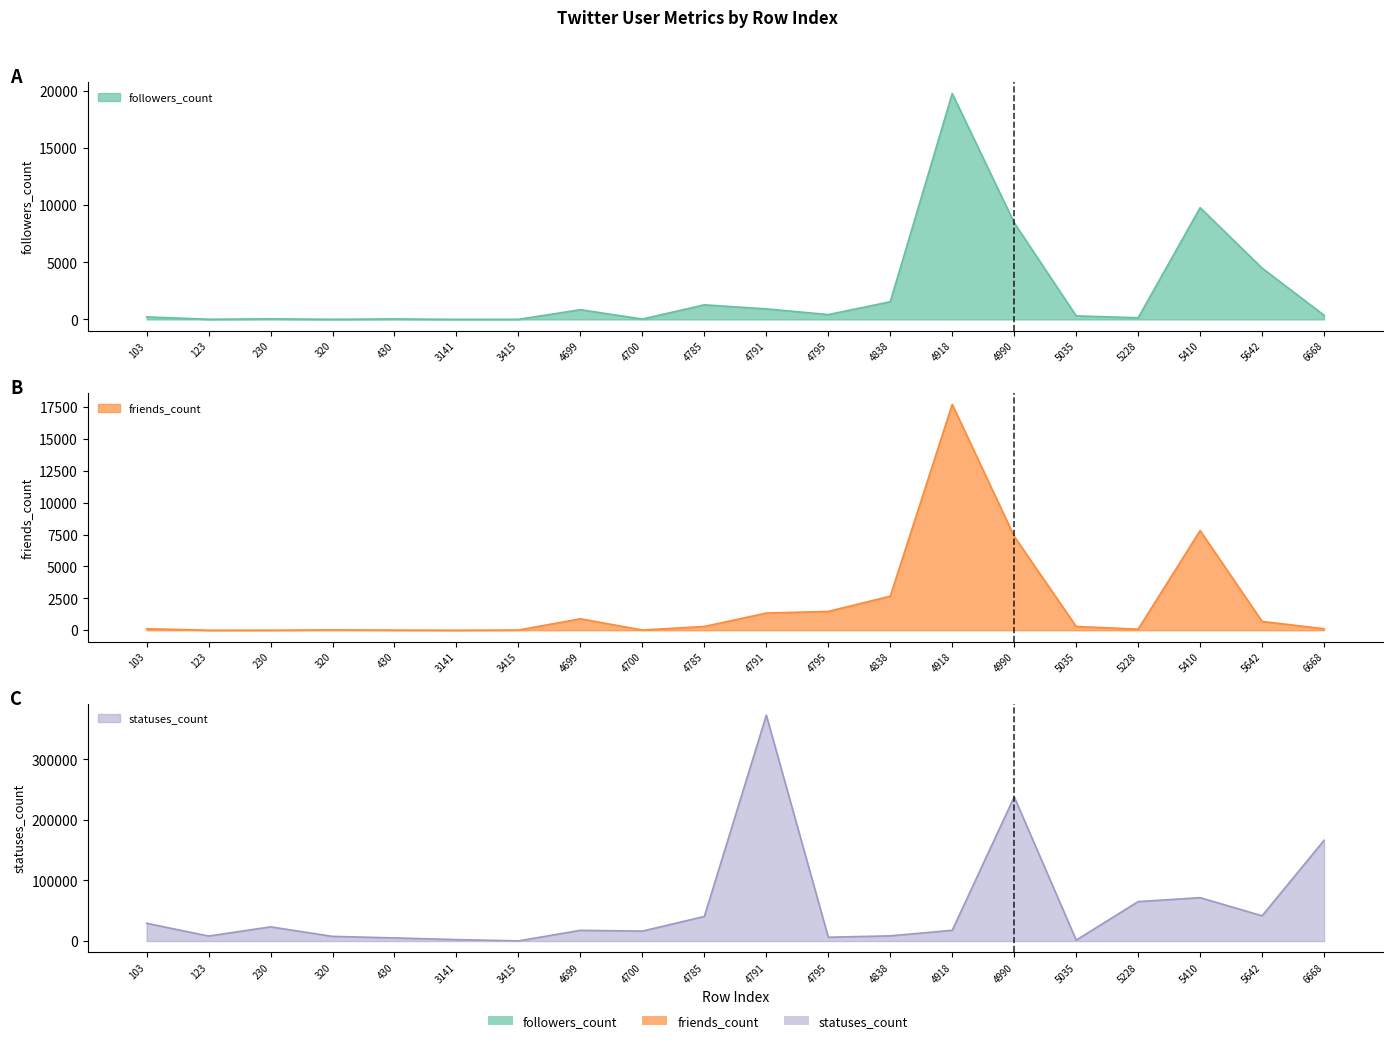

What are all the series names shown in the legend?

followers_count, friends_count, statuses_count